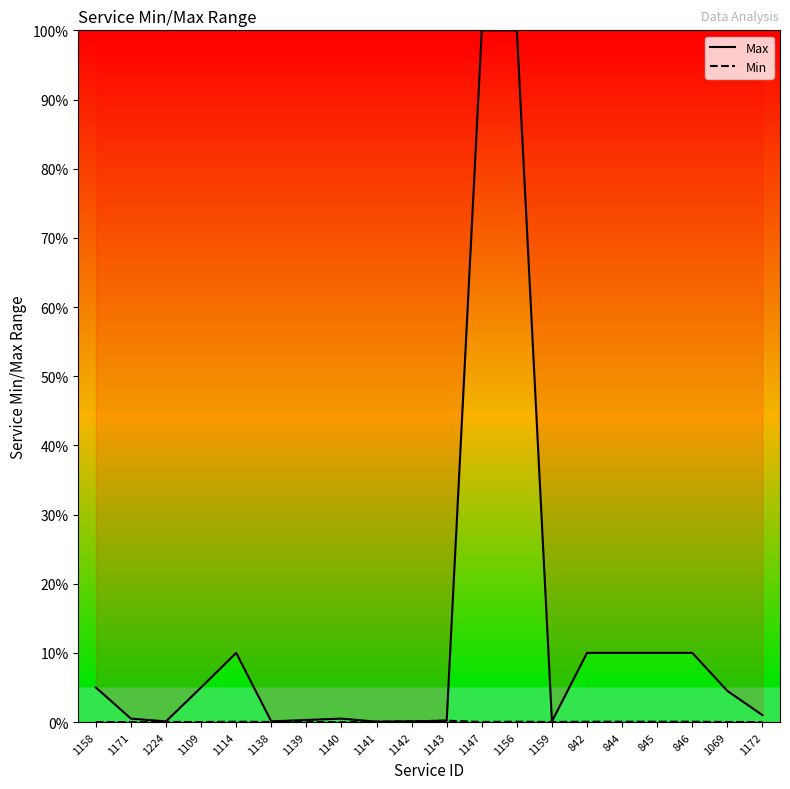

True or false: Max and Min intersect in this chart.

False